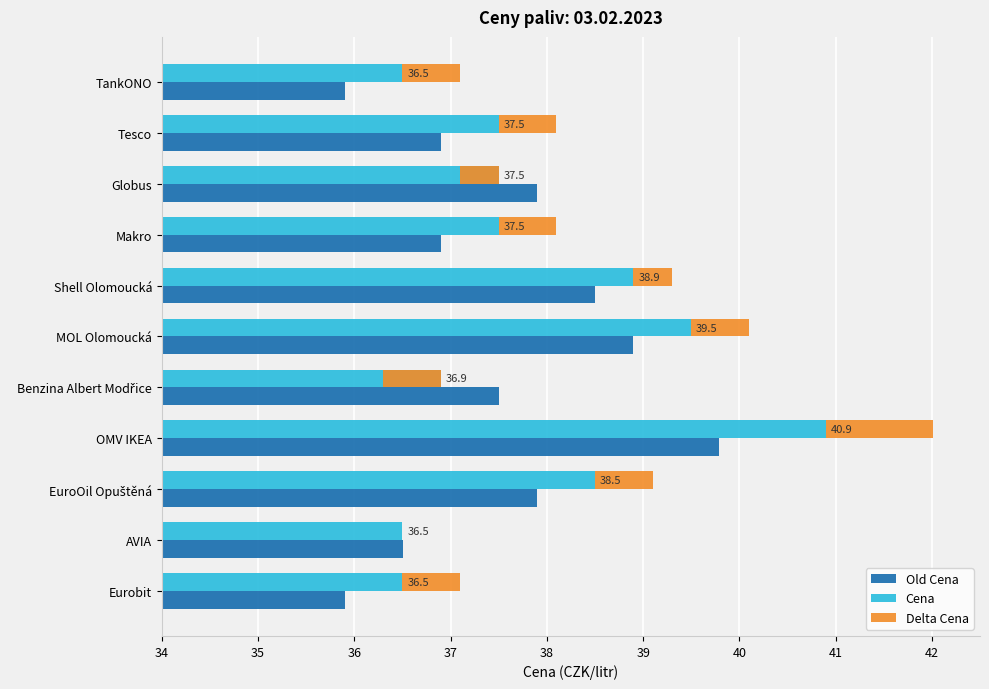

How many values in the Old Cena series exceed 37?

6